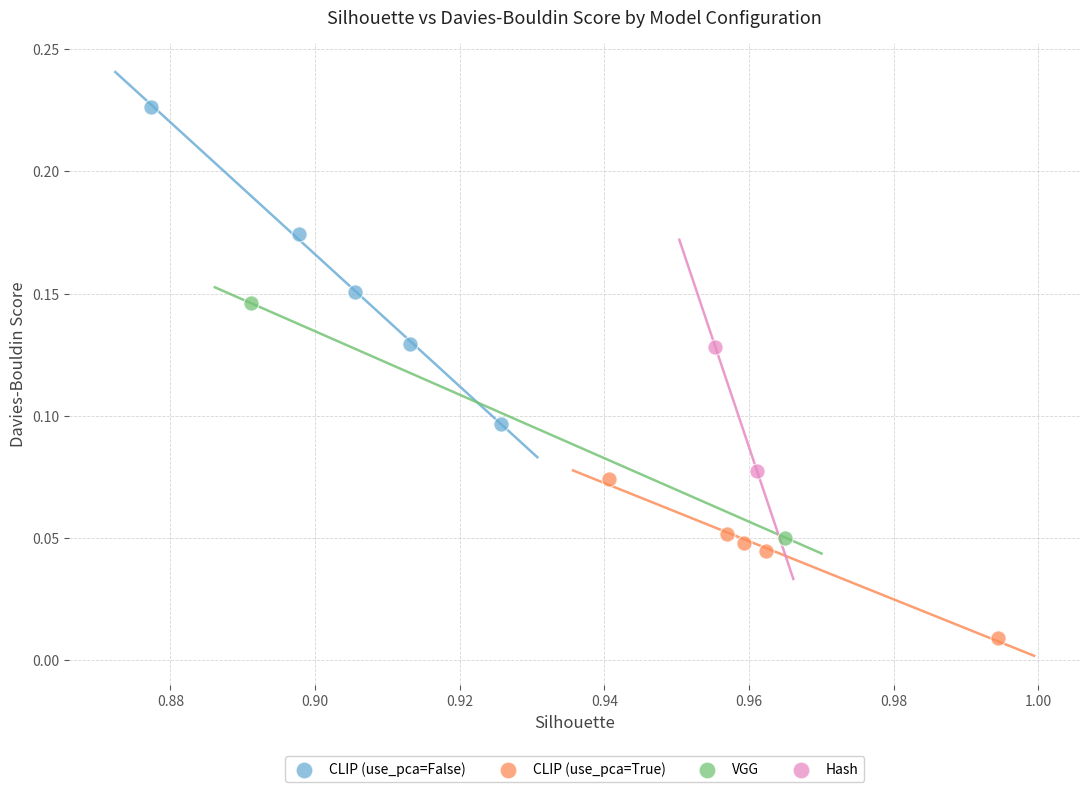

Which series has the largest Y range (max minus min)?

CLIP (use_pca=False)